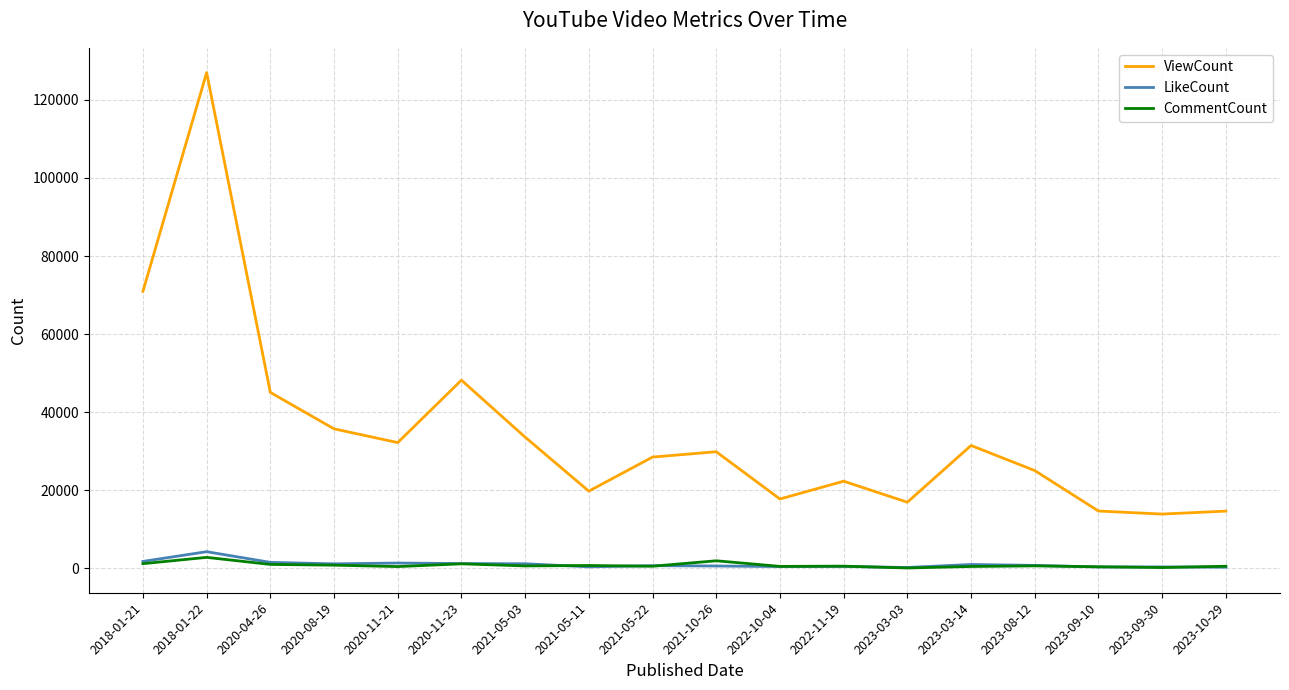

At which category does the chart reach its peak across all series?

2018-01-22